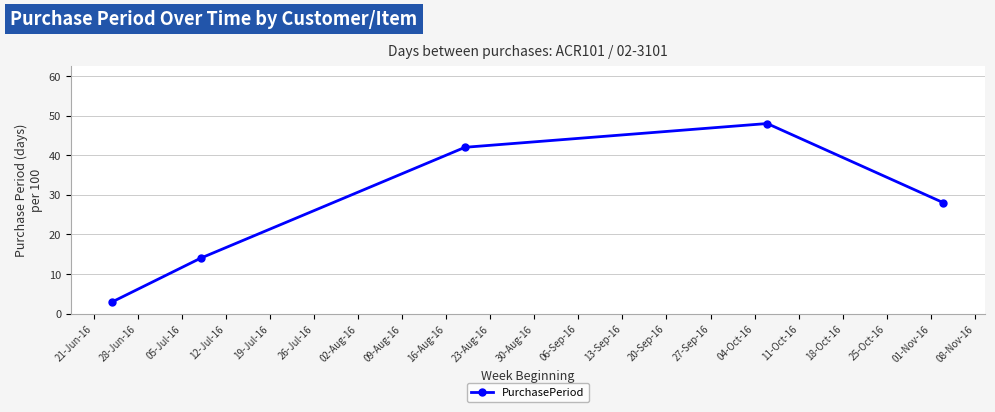

Is this an area chart (filled region under the line)?

No